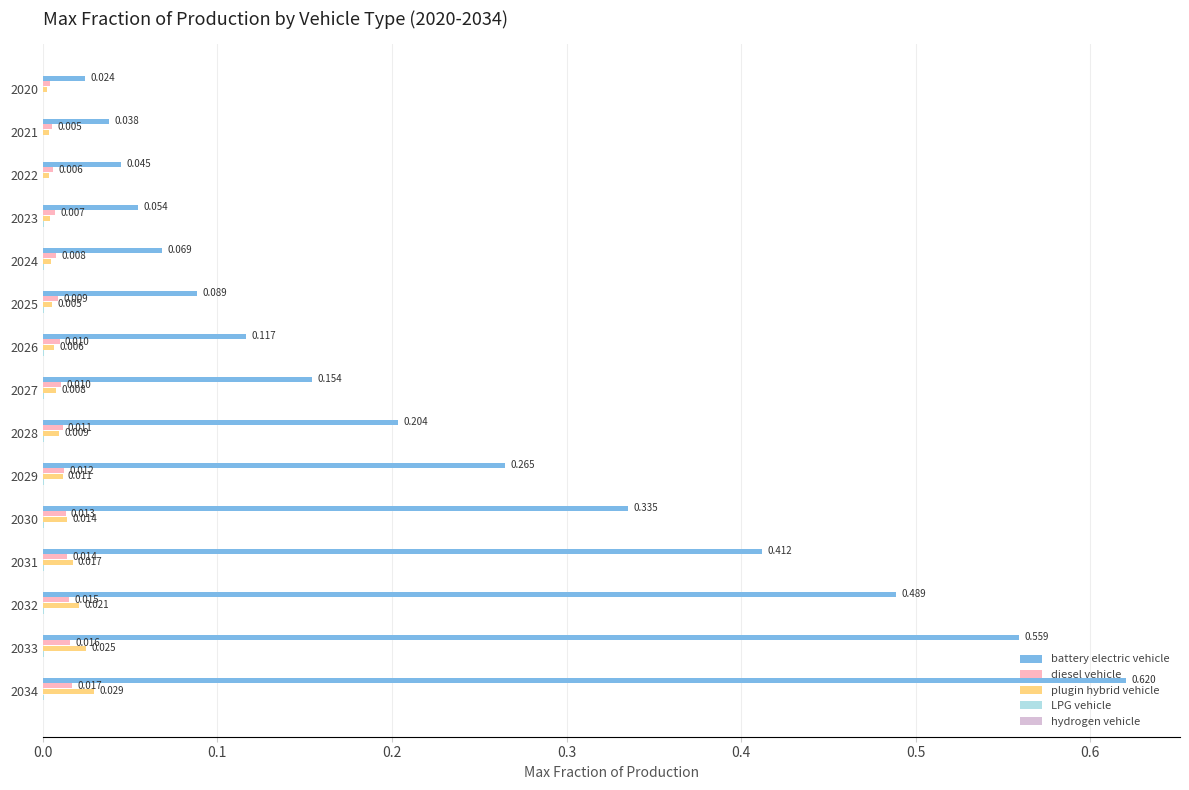

Is the value of plugin hybrid vehicle at 2025 greater than the value of battery electric vehicle at 2023?

No